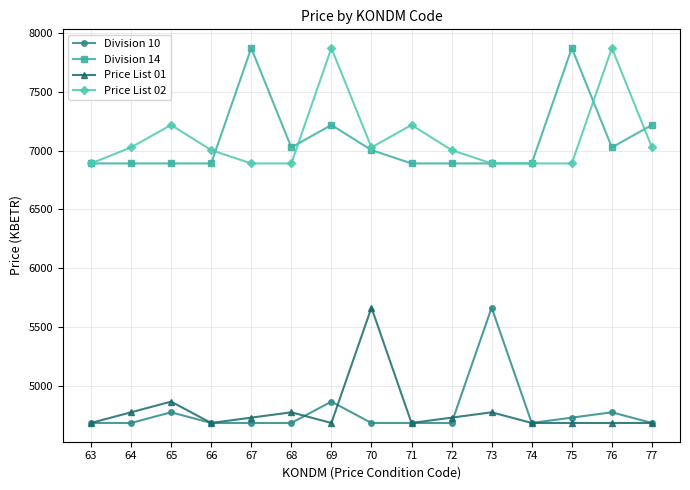

What is the total value across all series at 67?

24179.5